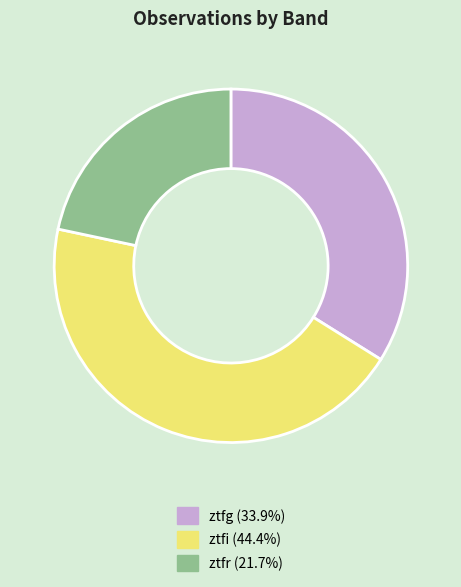

Is the sum of ztfg and ztfr greater than half?

Yes